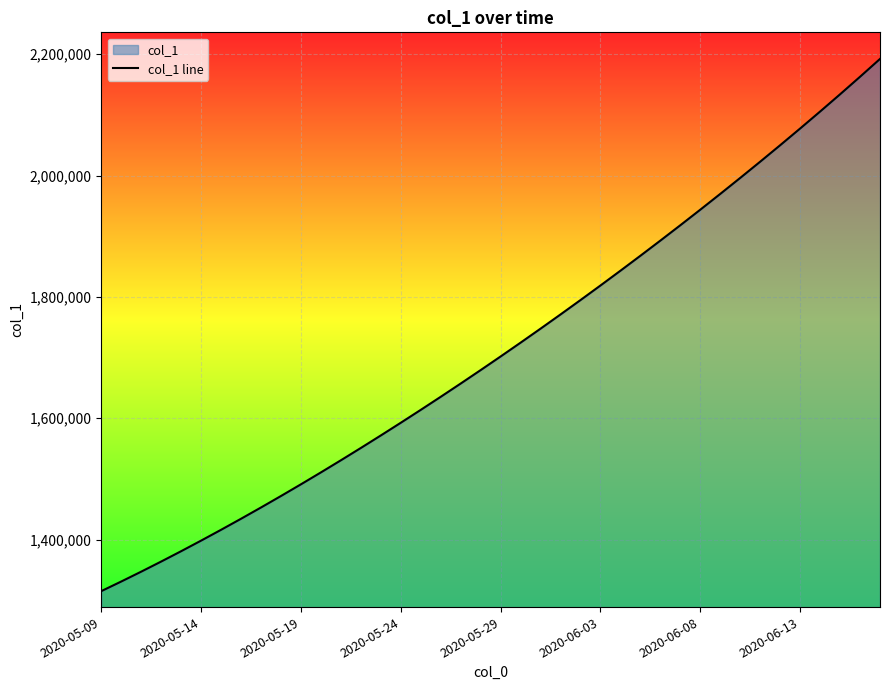

The value at 32 is 1996143.0. True or false?

True